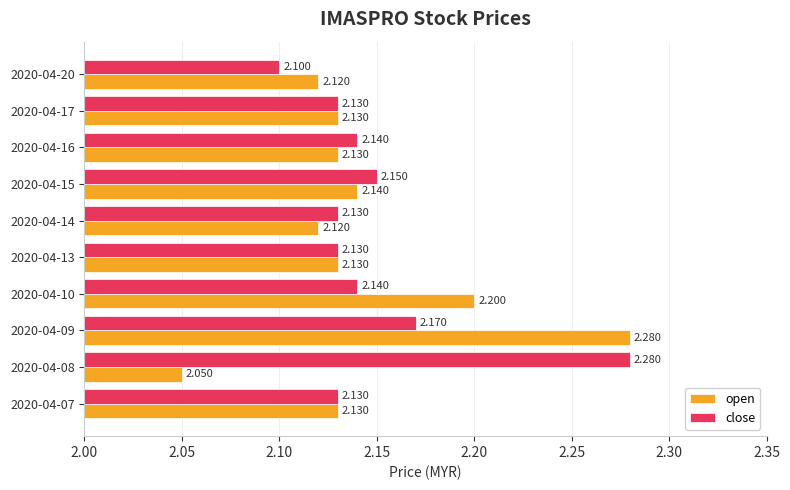

Which series has the largest total across all categories?

close